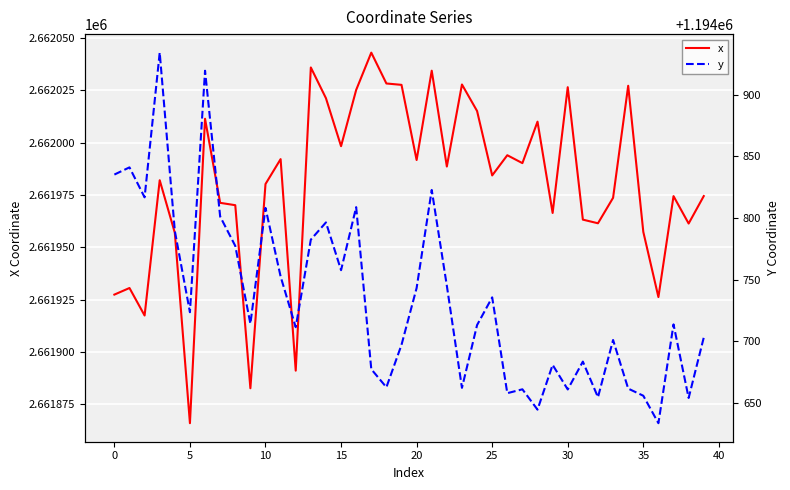

Which series changed the most between 45 and 33?

y